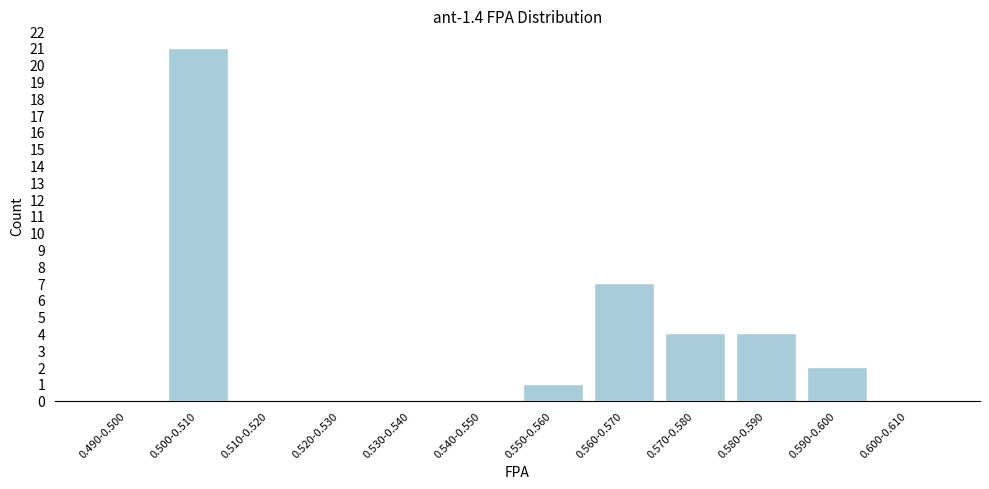

Reading right to left, list all the values displayed in this chart.

0.600-0.610=0	0.590-0.600=2	0.580-0.590=4	0.570-0.580=4	0.560-0.570=7	0.550-0.560=1	0.540-0.550=0	0.530-0.540=0	0.520-0.530=0	0.510-0.520=0	0.500-0.510=21	0.490-0.500=0